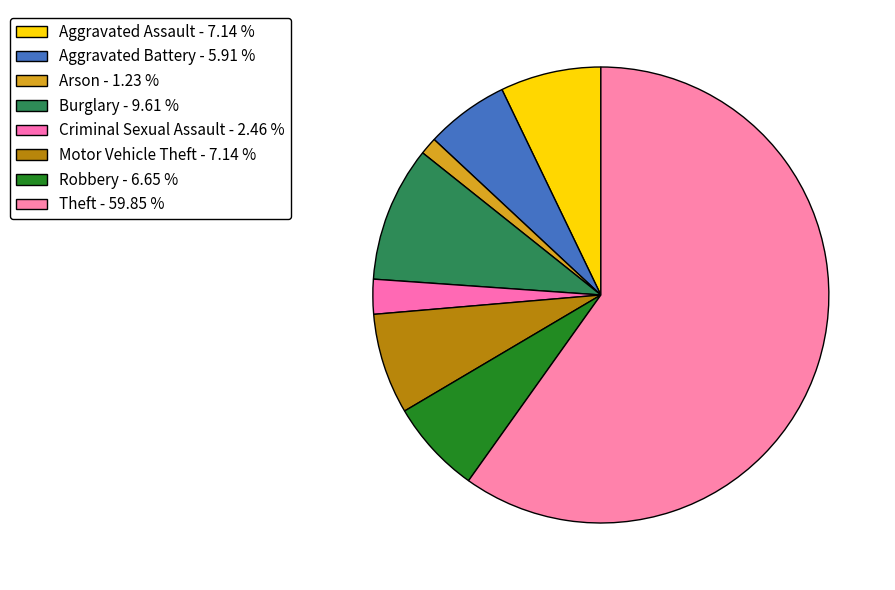

To the nearest percent, what is the average slice percentage?

12%